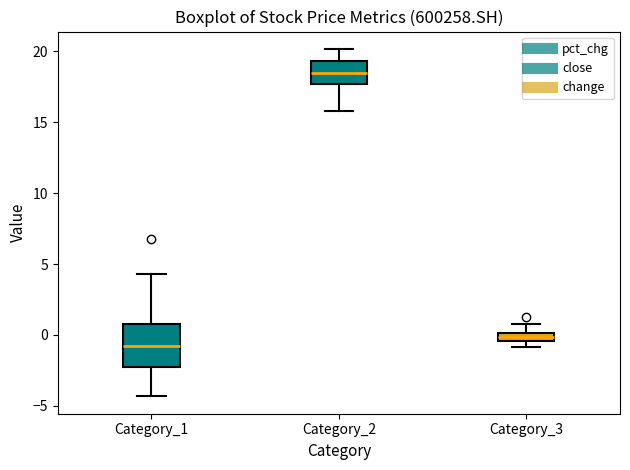

Which box is the tallest, from its lower edge to its upper edge?

Category_1